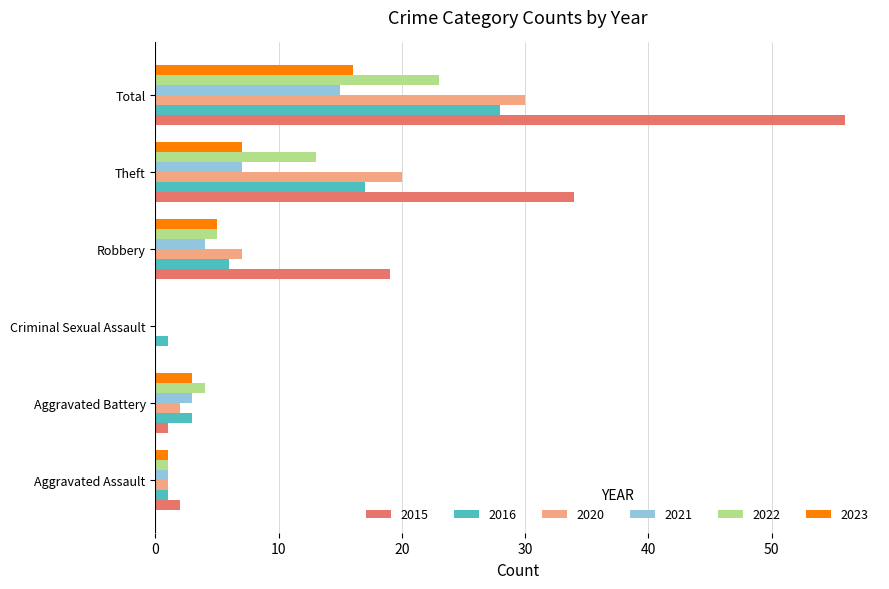

What are all the series names shown in the legend?

2015, 2016, 2020, 2021, 2022, 2023